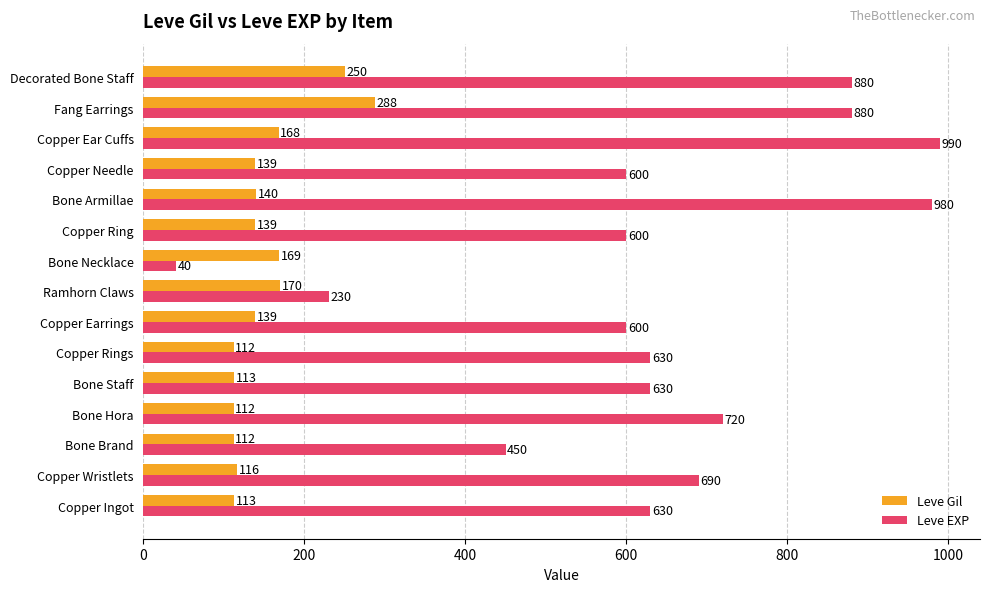

Which category has the lowest value across all series?

Bone Necklace